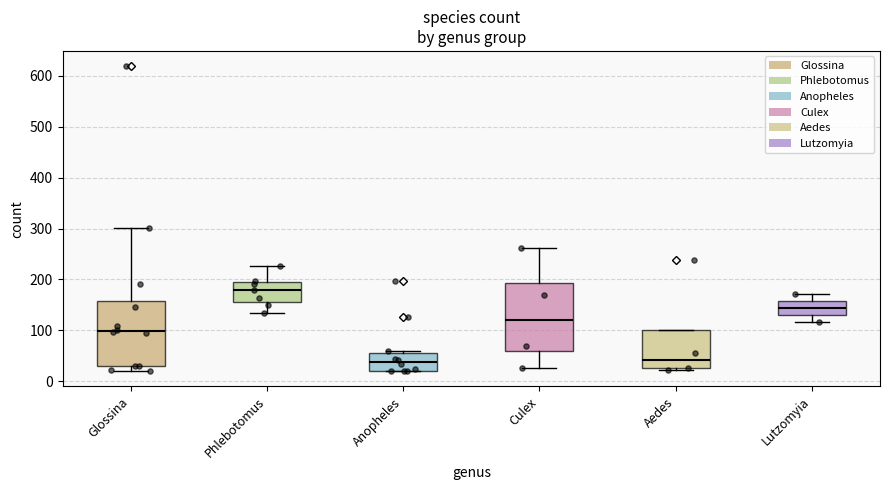

Reading left to right, read every box against the y-axis: the position of its median line, the range the box covers, and the ends of its whiskers. The values are not printed on the chart, so give them approximately, as read against the axis.

Glossina: median 100, box 30 to 160, whiskers 20 to 300
Phlebotomus: median 180, box 160 to 200, whiskers 140 to 230
Anopheles: median 40, box 20 to 60, whiskers 20 to 60 (just above the box's upper edge)
Culex: median 120, box 60 to 190, whiskers 30 to 260
Aedes: median 40, box 30 to 100, whiskers 20 to 100
Lutzomyia: median 140, box 130 to 160, whiskers 120 to 170